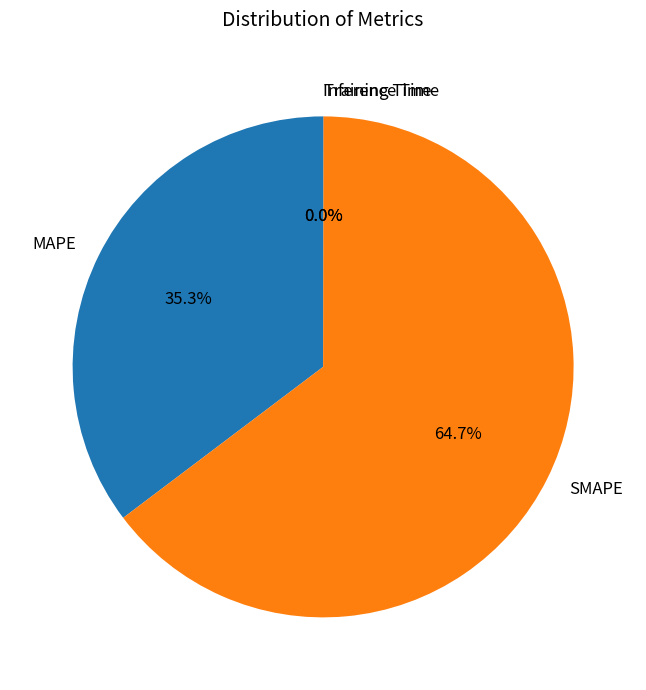

To the nearest percent, what portion does SMAPE represent?

65%